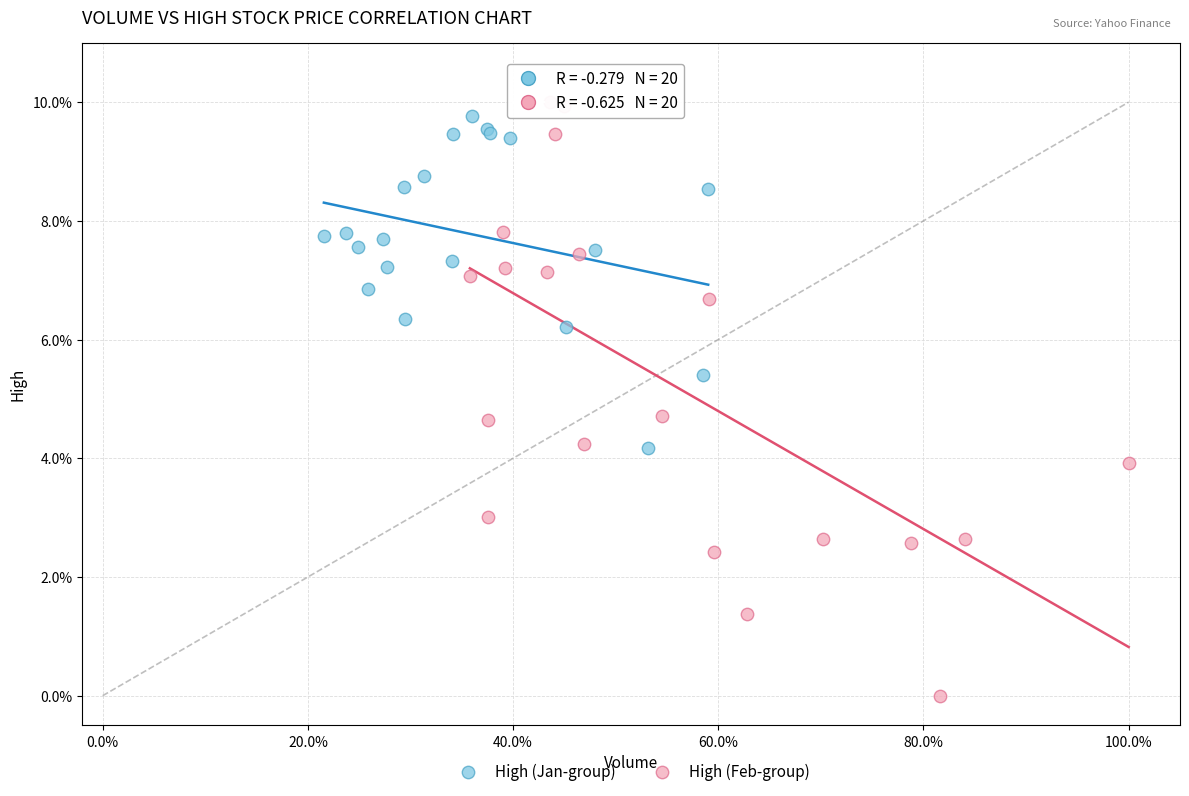

Which series has the widest spread of Y values?

High (Feb-group)